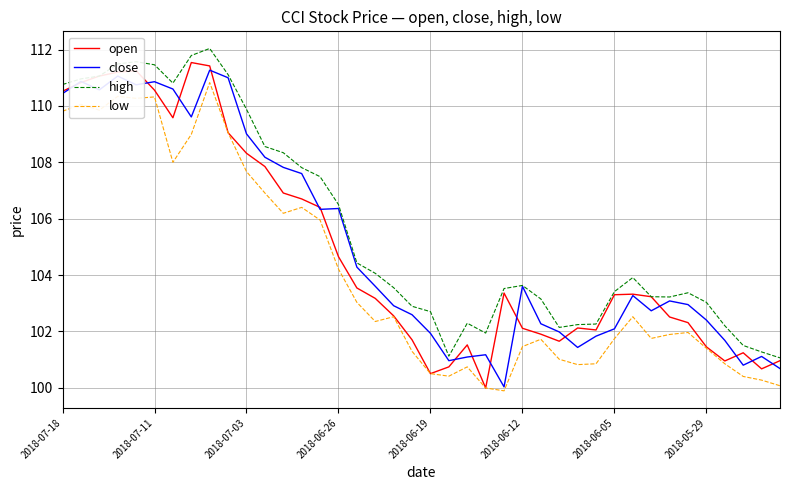

What is the greatest value displayed?

112.0